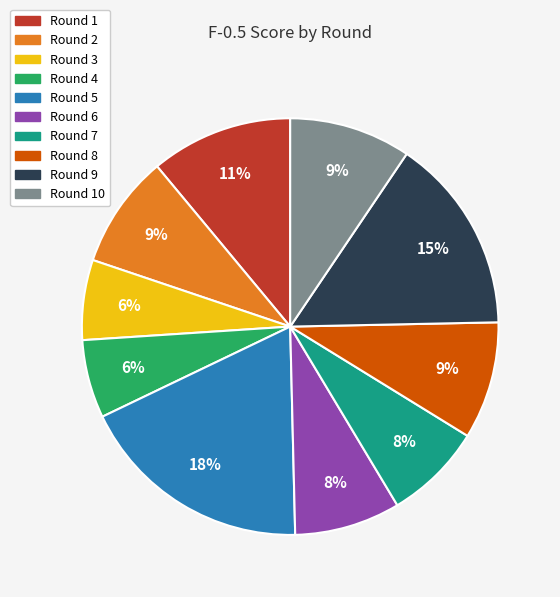

To the nearest percent, what is the average slice percentage?

10%